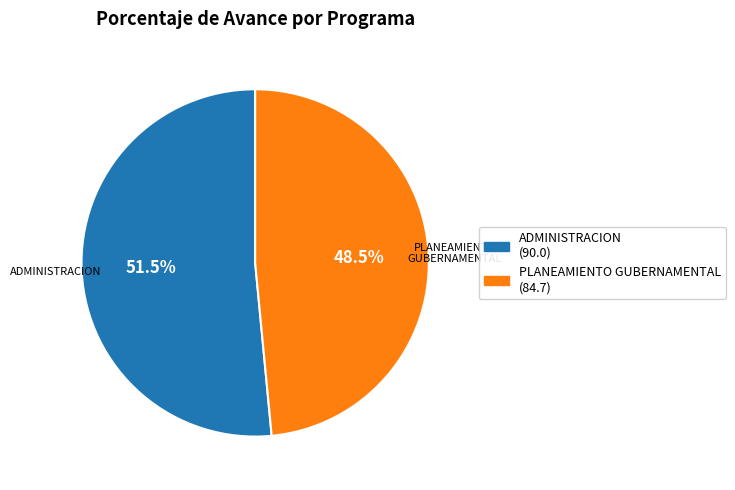

How many slices are in this pie chart?

2